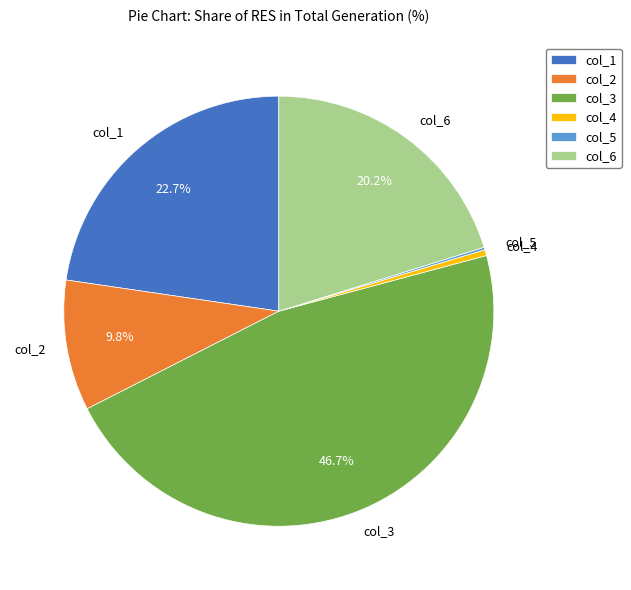

Is there any slice that represents more than half of the pie?

No